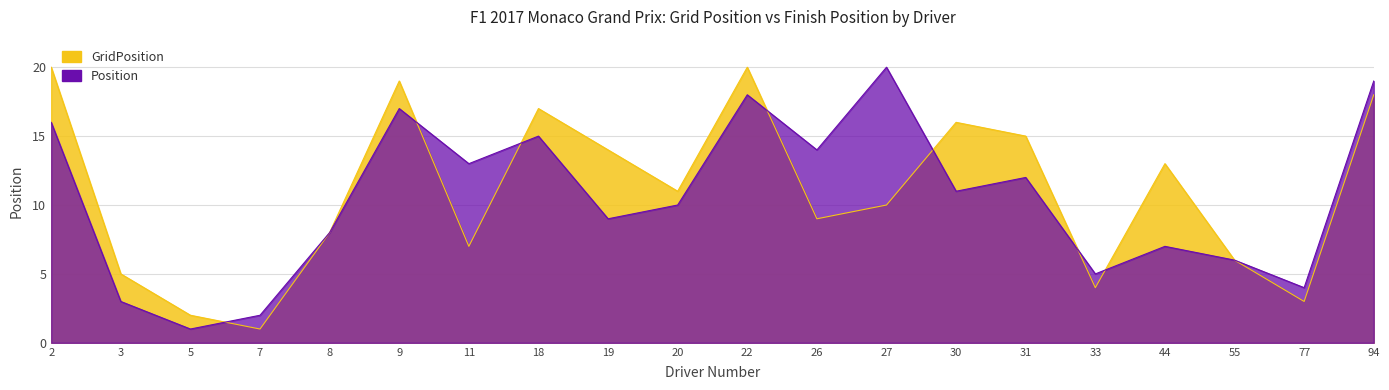

At which label is Position closest to 10?

20